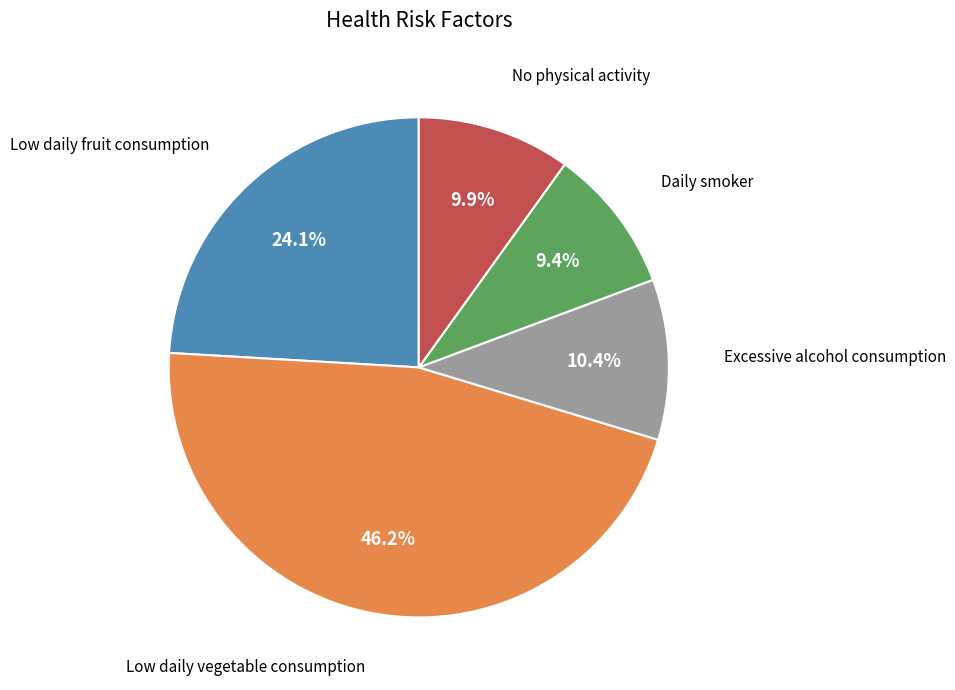

Is it true that Low daily fruit consumption is 24% of the pie?

True